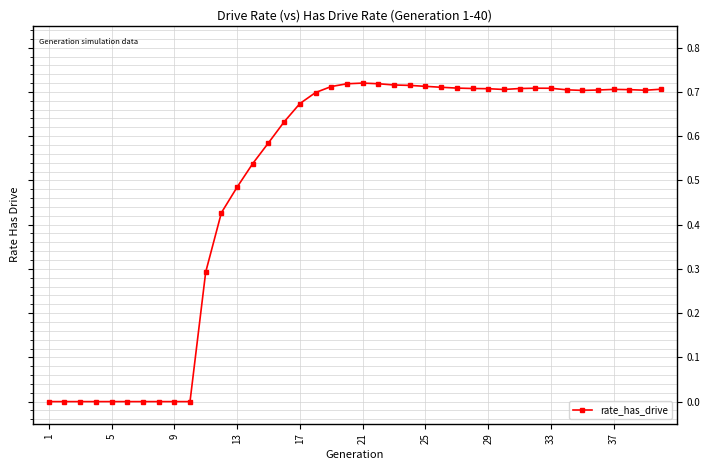

True or false: there are more than 2 points higher than both neighbors.

True